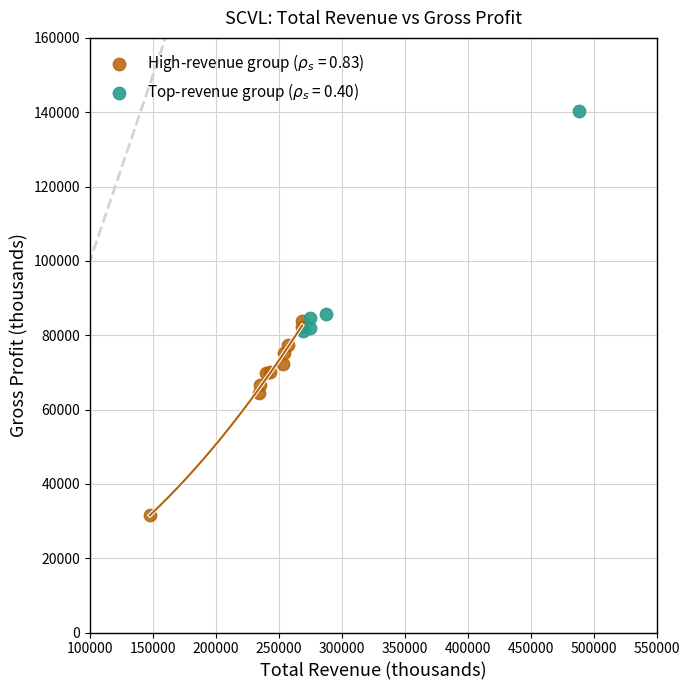

Which series reaches the maximum Y coordinate?

Top-revenue group ($\rho_s$ = 0.40)